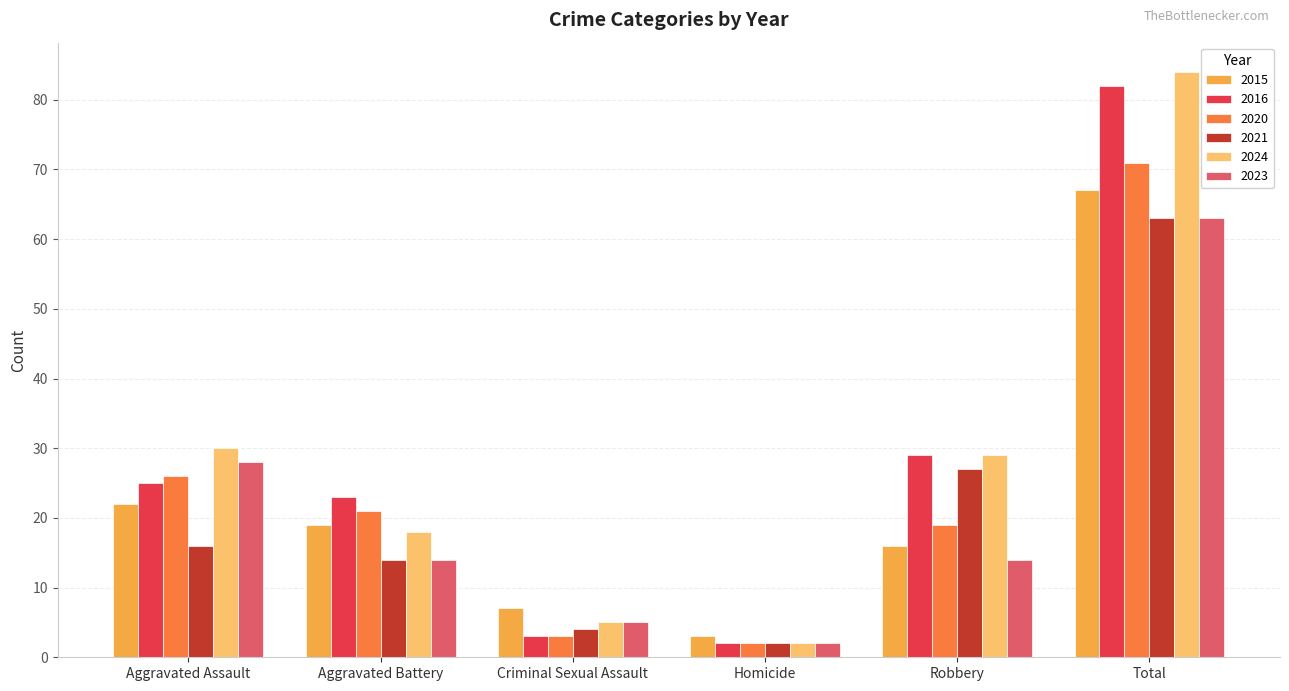

What is the spread (max minus min) of values at Robbery?

15